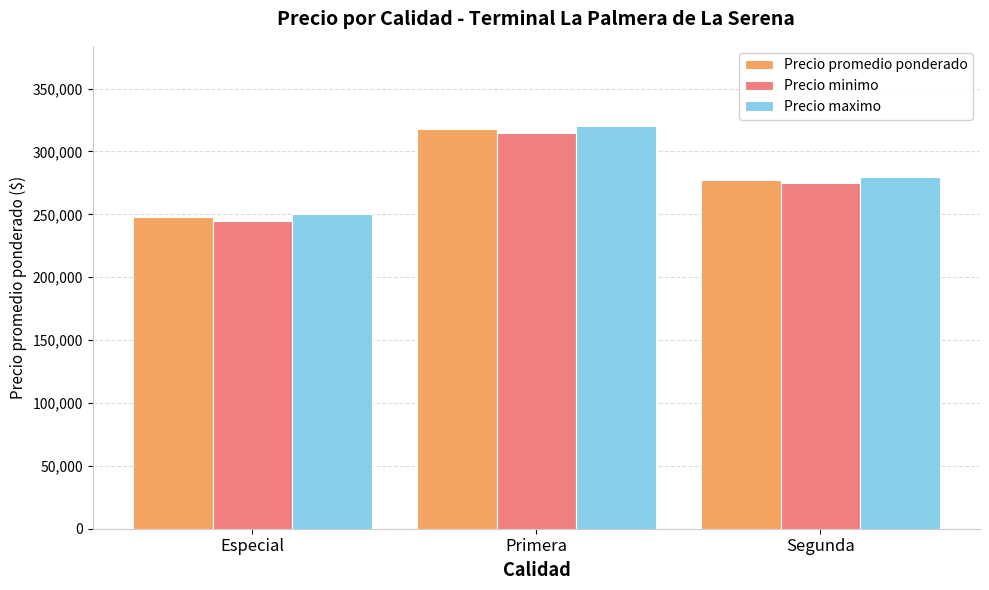

The Precio minimo series shows 336723 at Especial. True or false?

False